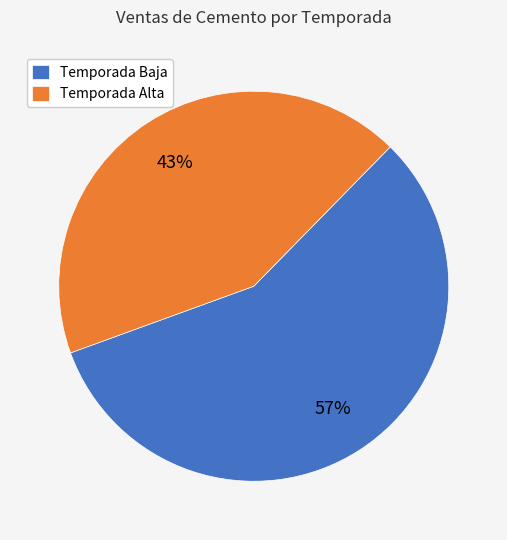

Rank the categories by value from highest to lowest.

Temporada Baja, Temporada Alta